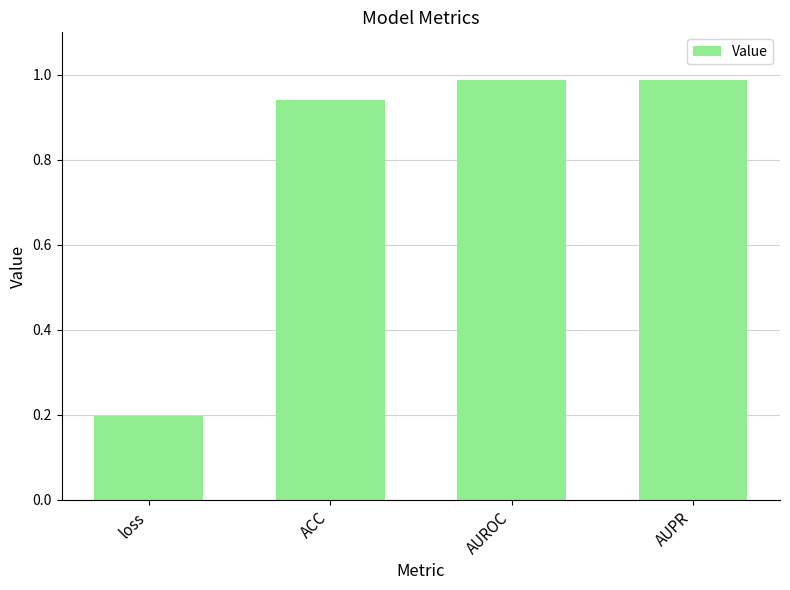

How many bars are there in total?

4